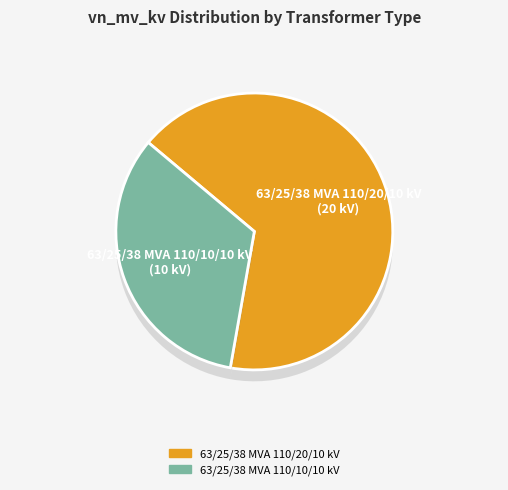

The 63/25/38 MVA 110/10/10 kV slice represents 47% of the pie. True or false?

False